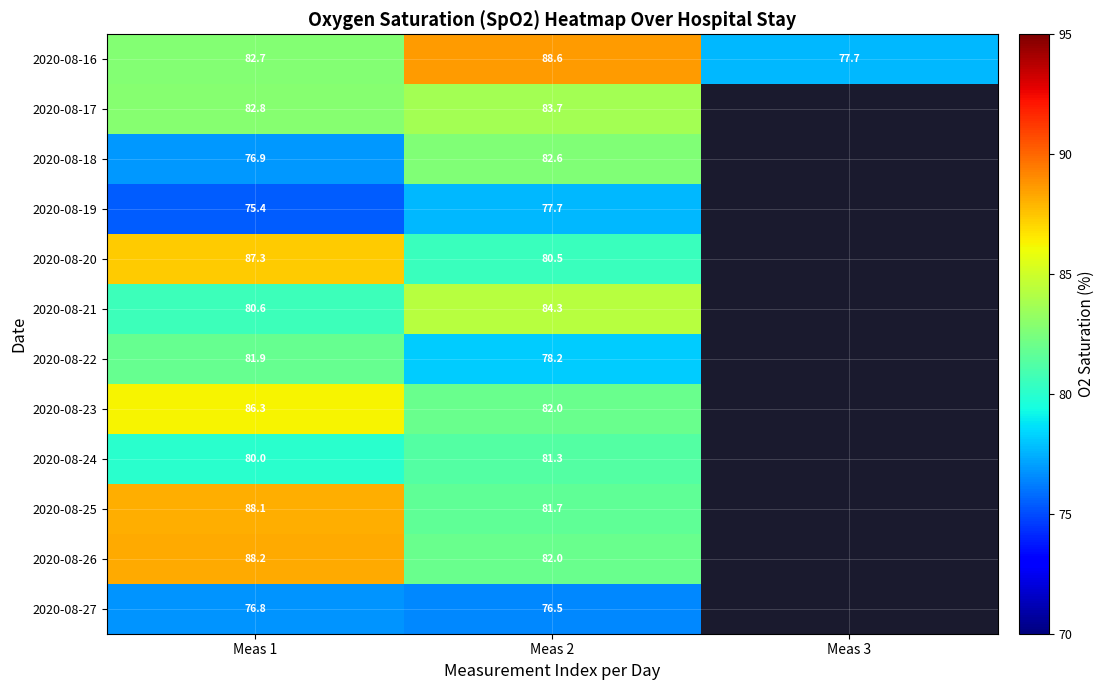

Rank the series at Meas 1 from highest to lowest value.

2020-08-26, 2020-08-25, 2020-08-20, 2020-08-23, 2020-08-17, 2020-08-16, 2020-08-22, 2020-08-21, 2020-08-24, 2020-08-18, 2020-08-27, 2020-08-19